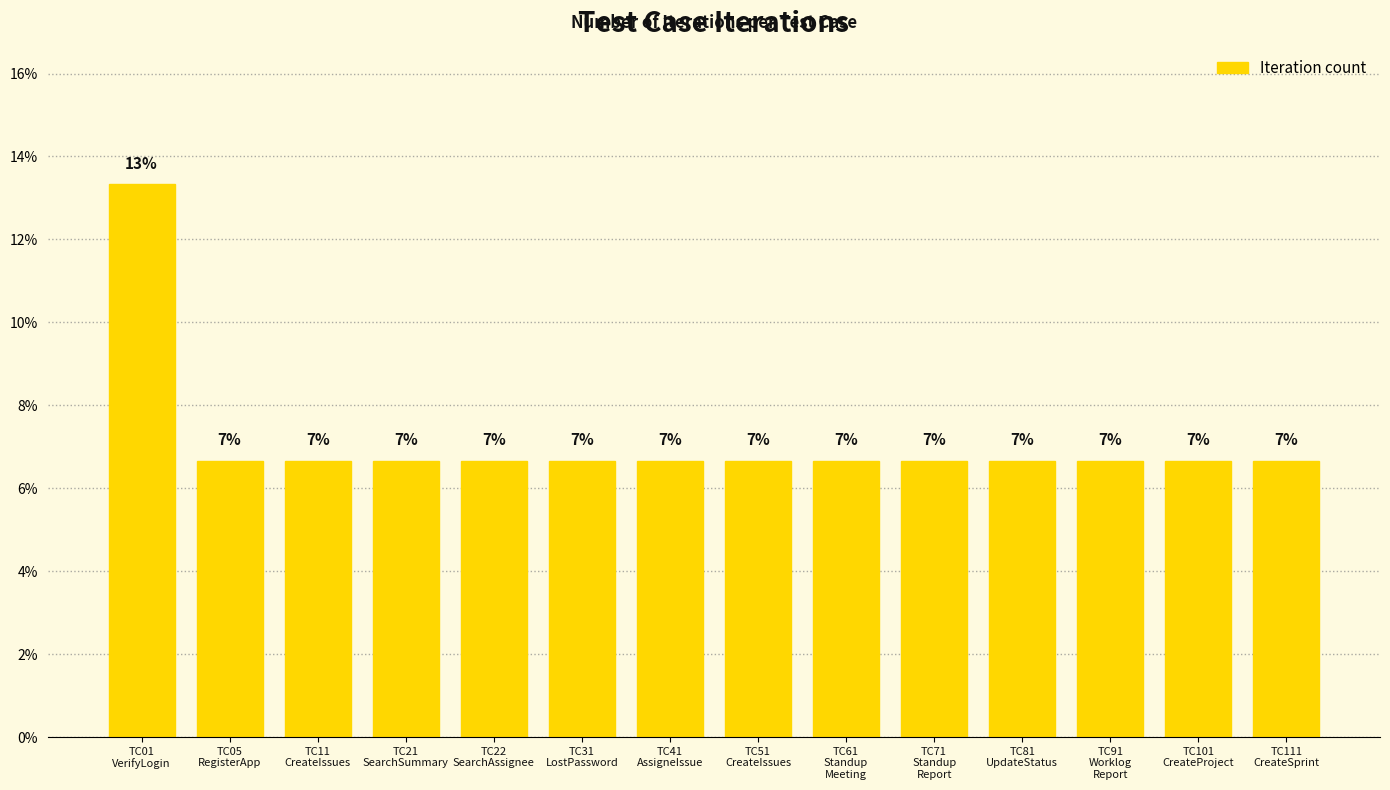

Does the chart contain any negative values?

No